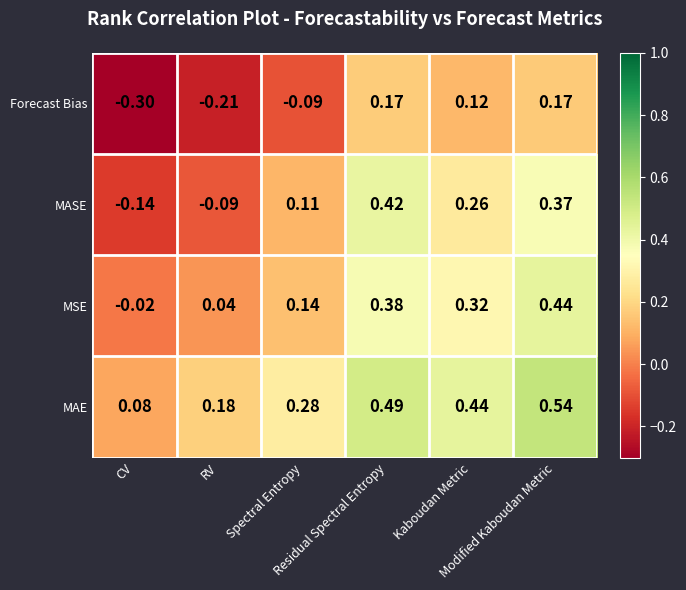

Rank the series by their average value, from highest to lowest.

MAE, MSE, MASE, Forecast Bias